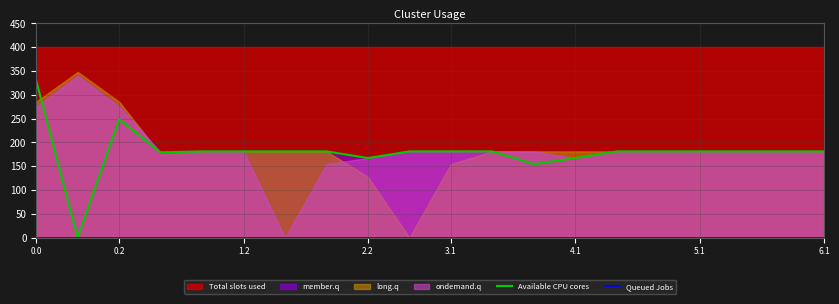

True or false: Queued Jobs and Available CPU cores intersect in this chart.

False